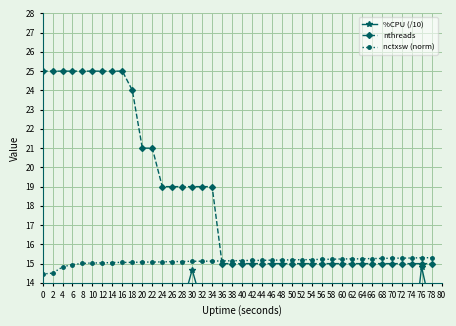

Rank the categories by %CPU (/10) value from lowest to highest.

0, 2, 4, 10, 12, 72, 16, 60, 64, 54, 62, 6, 8, 14, 48, 20, 22, 74, 50, 42, 70, 68, 26, 66, 52, 36, 56, 24, 18, 46, 34, 40, 78, 38, 58, 28, 32, 44, 30, 76